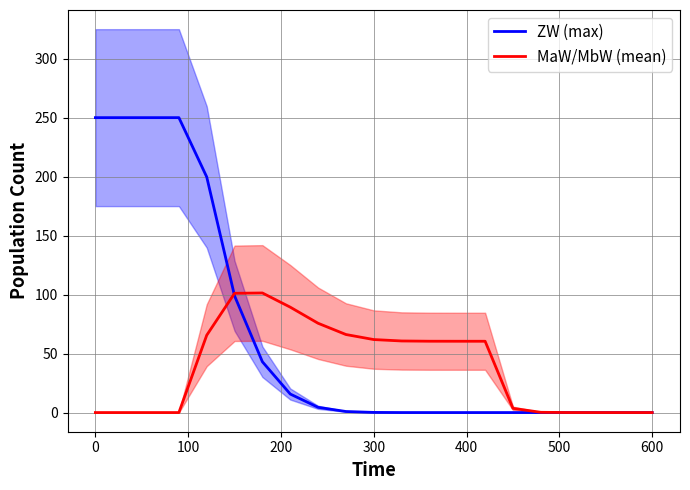

What is the maximum value for ZW (max)?

250.0